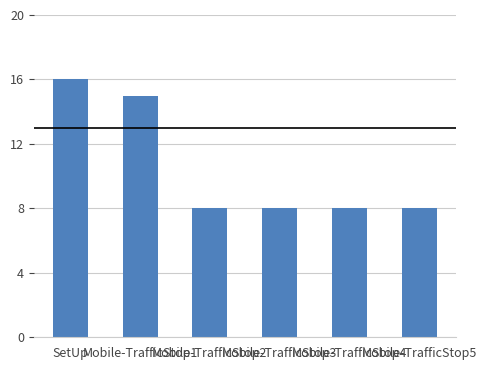

What is the value of the 2nd bar from the left?

15